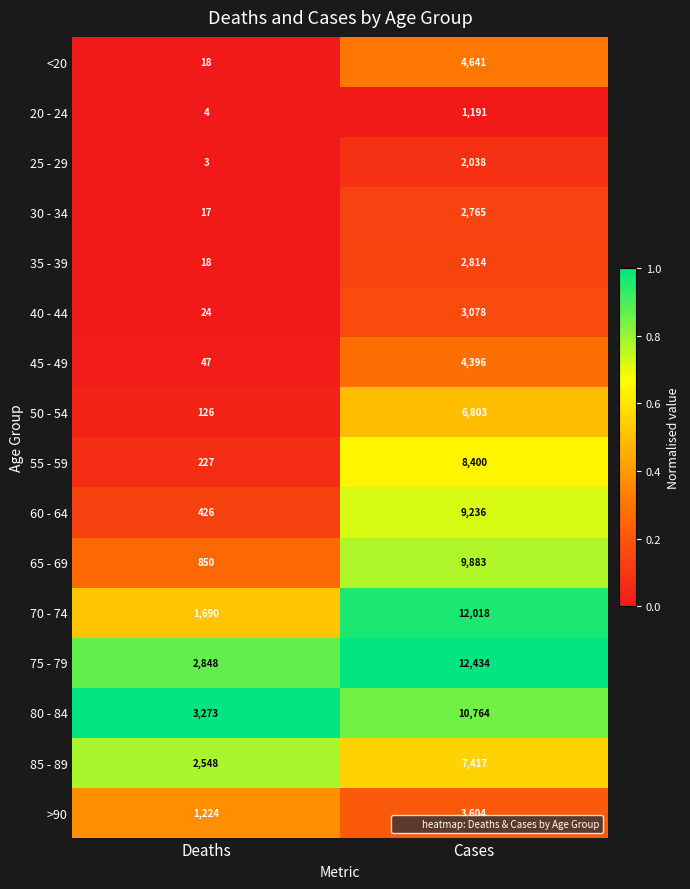

Which series has the largest total across all categories?

75 - 79